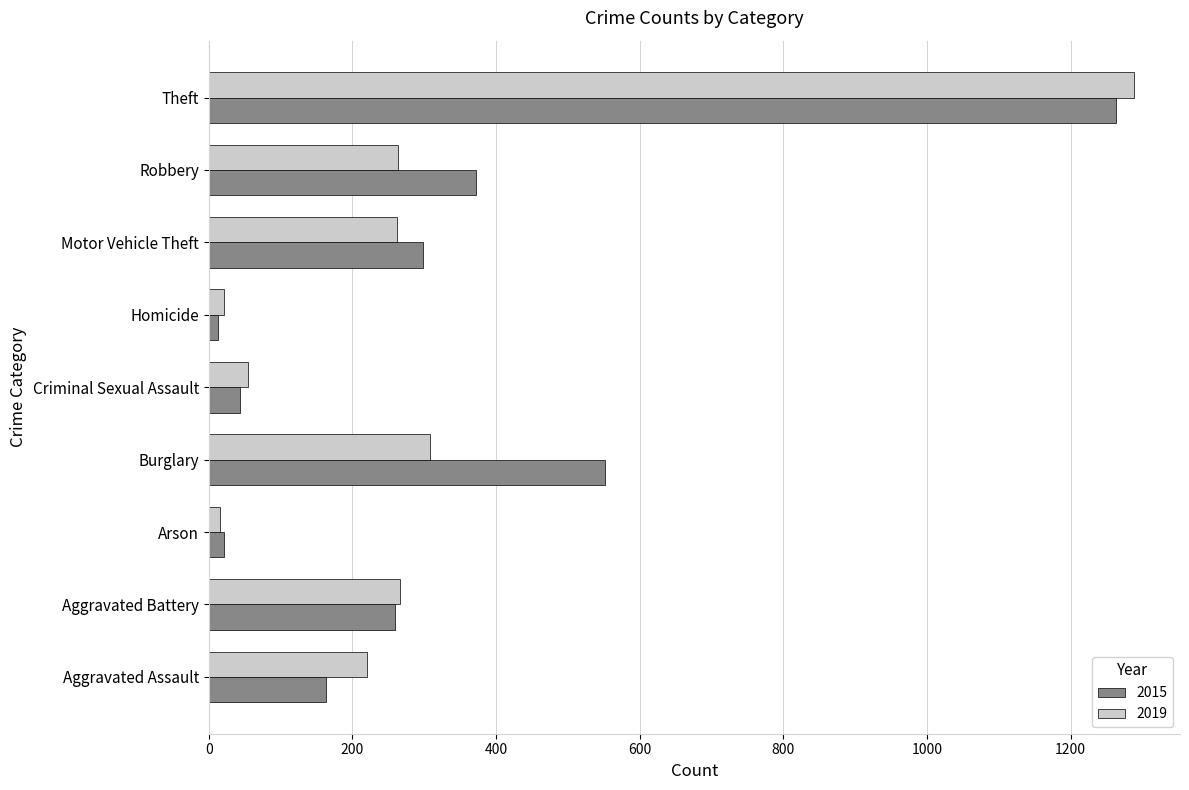

The 2015 series shows 1263 at Theft. True or false?

True